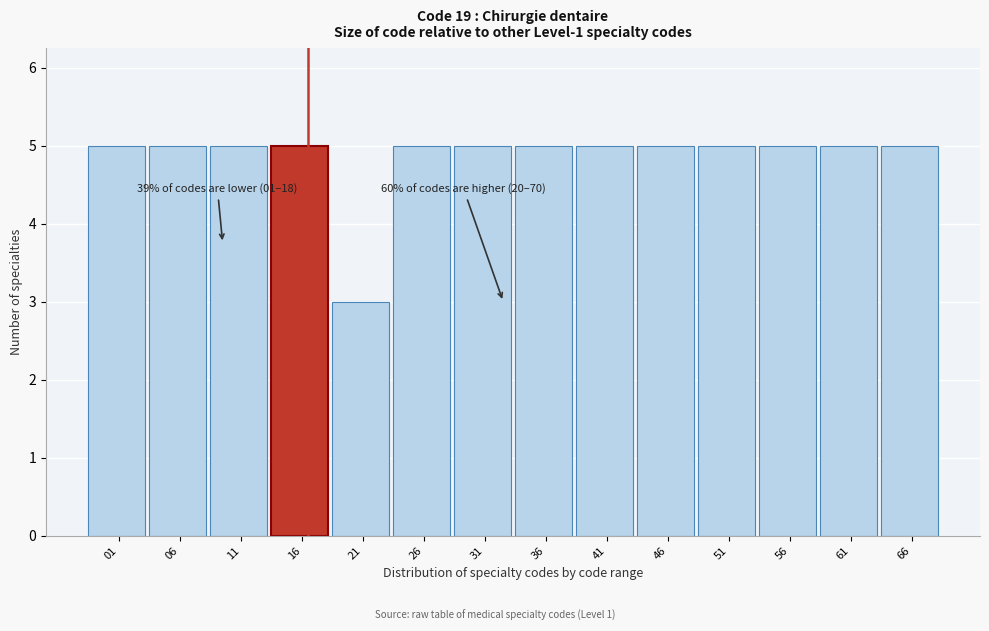

Reading left to right, extract all data points from this chart.

01=5	06=5	11=5	16=5	21=3	26=5	31=5	36=5	41=5	46=5	51=5	56=5	61=5	66=5